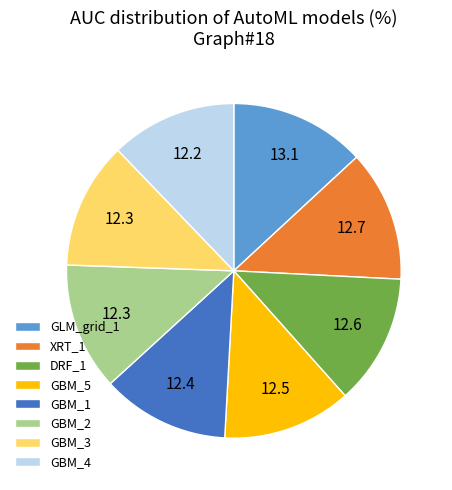

The DRF_1 slice represents 1% of the pie. True or false?

False